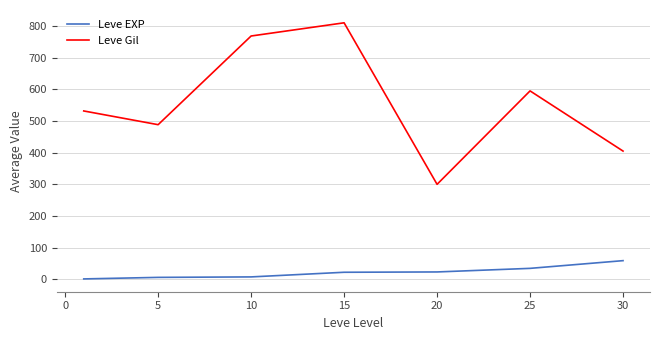

Rank the series by their maximum value, from highest to lowest.

Leve Gil, Leve EXP